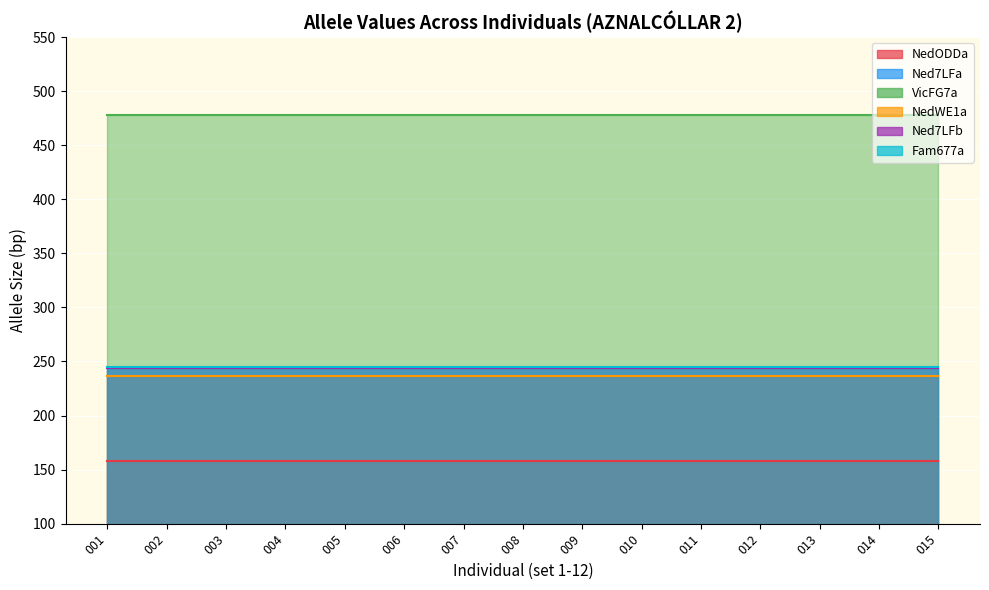

Is the value of VicFG7a at 014 greater than the value of Fam677a at 002?

Yes